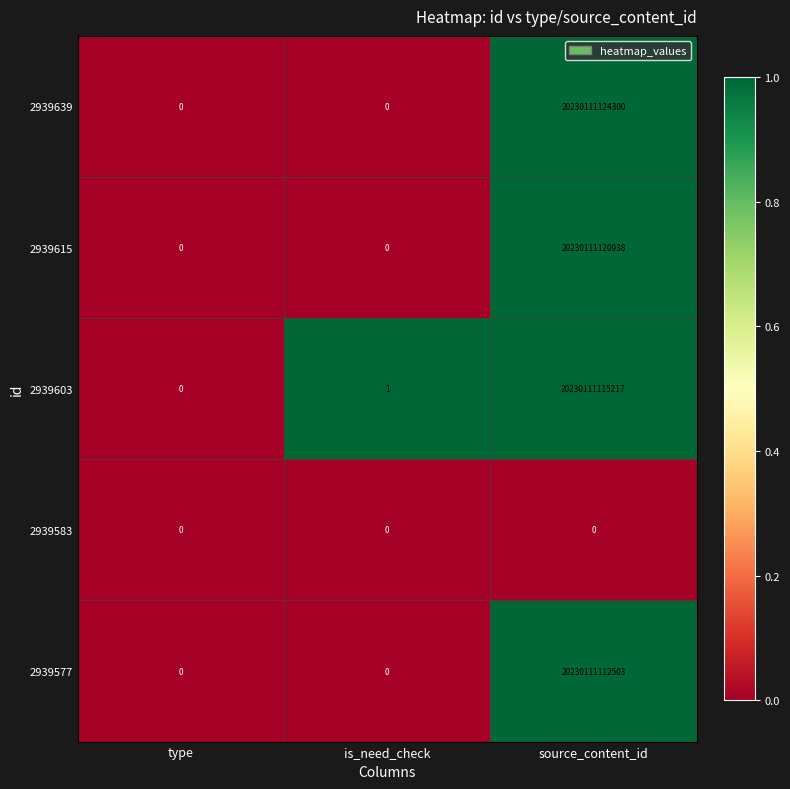

Which series has the largest total across all categories?

2939639